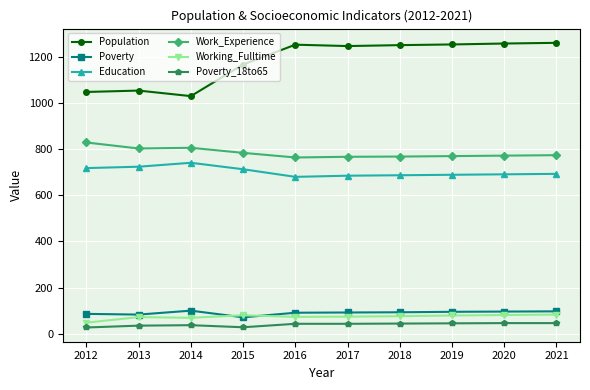

Which series has the largest total across all categories?

Population